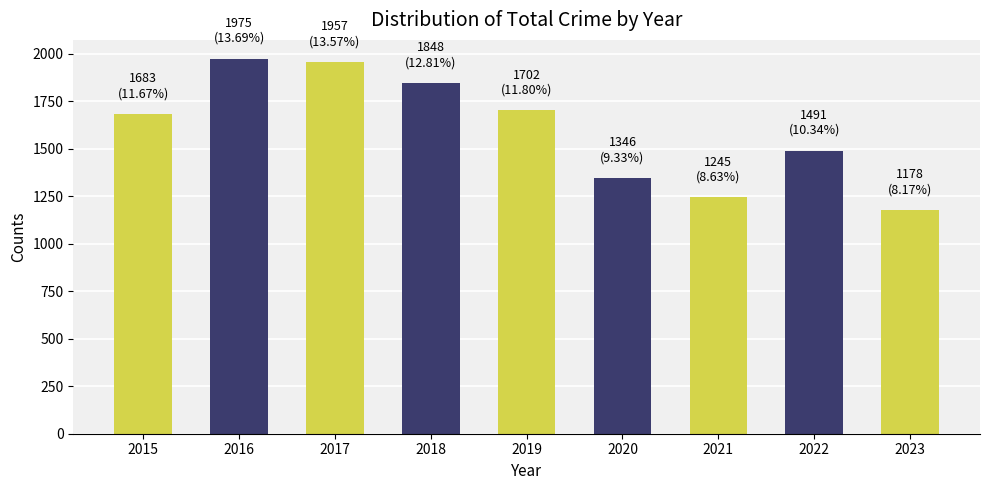

What is the change in value from 2015 to 2022?

-192